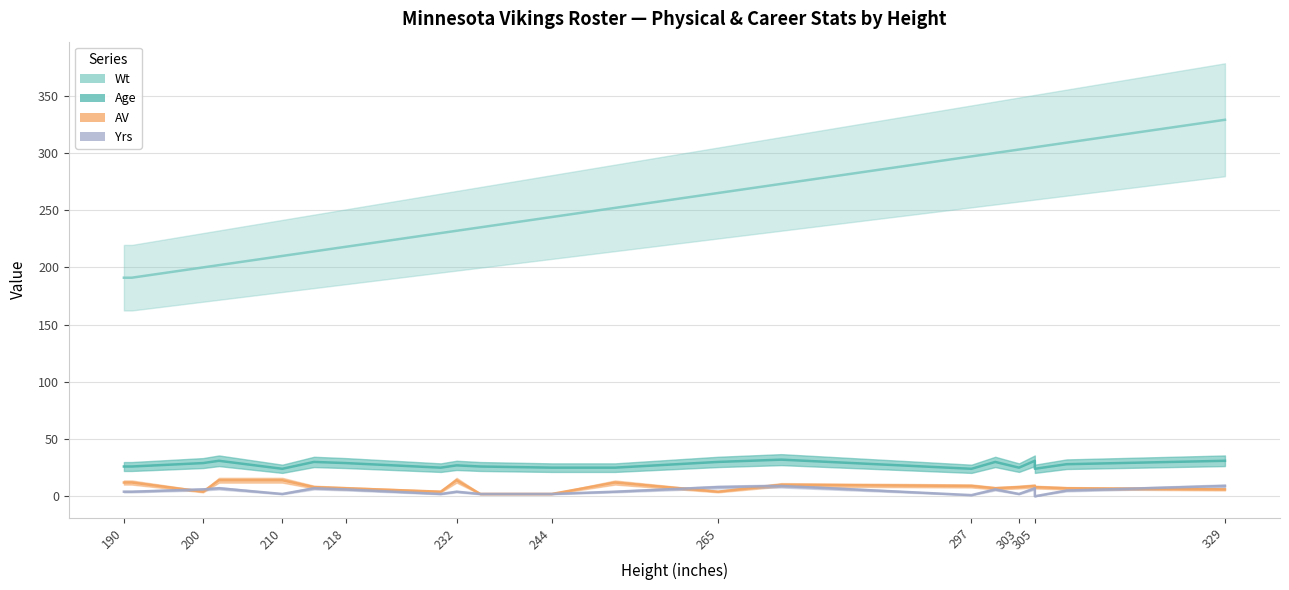

Reading left to right, transcribe all the data shown in this chart.

Age: 190=26	191=26	200=29	202=31	210=24	214=30	218=29	230=25	232=27	235=26	244=25	252=25	265=30	273=32	297=24	300=30	303=25	305=31	305=24	309=28	329=31
Wt: 190=191	191=191	200=200	202=202	210=210	214=214	218=218	230=230	232=232	235=235	244=244	252=252	265=265	273=273	297=297	300=300	303=303	305=305	305=305	309=309	329=329
AV: 190=12	191=12	200=4	202=14	210=14	214=8	218=7	230=4	232=14	235=2	244=2	252=12	265=4	273=10	297=9	300=7	303=8	305=9	305=8	309=7	329=6
Yrs: 190=4	191=4	200=6	202=7	210=2	214=7	218=6	230=2	232=4	235=2	244=2	252=4	265=8	273=9	297=1	300=6	303=2	305=7	305=0	309=5	329=9